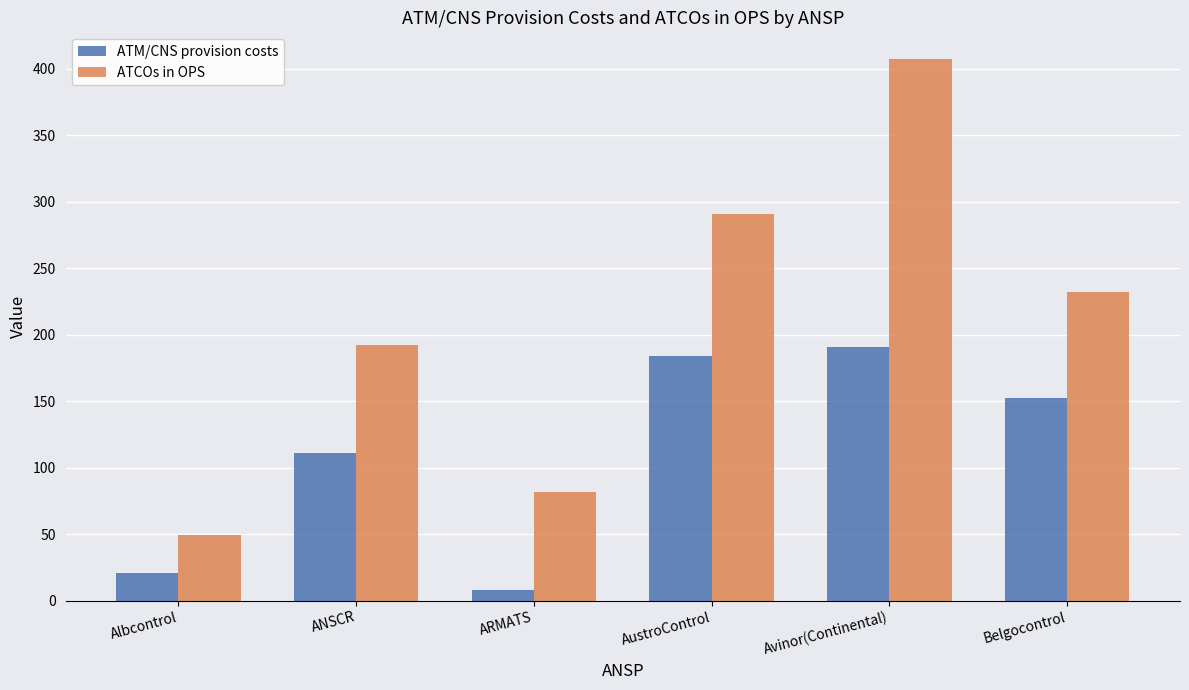

Is it true that ATCOs in OPS equals 641.9 at Avinor(Continental)?

False